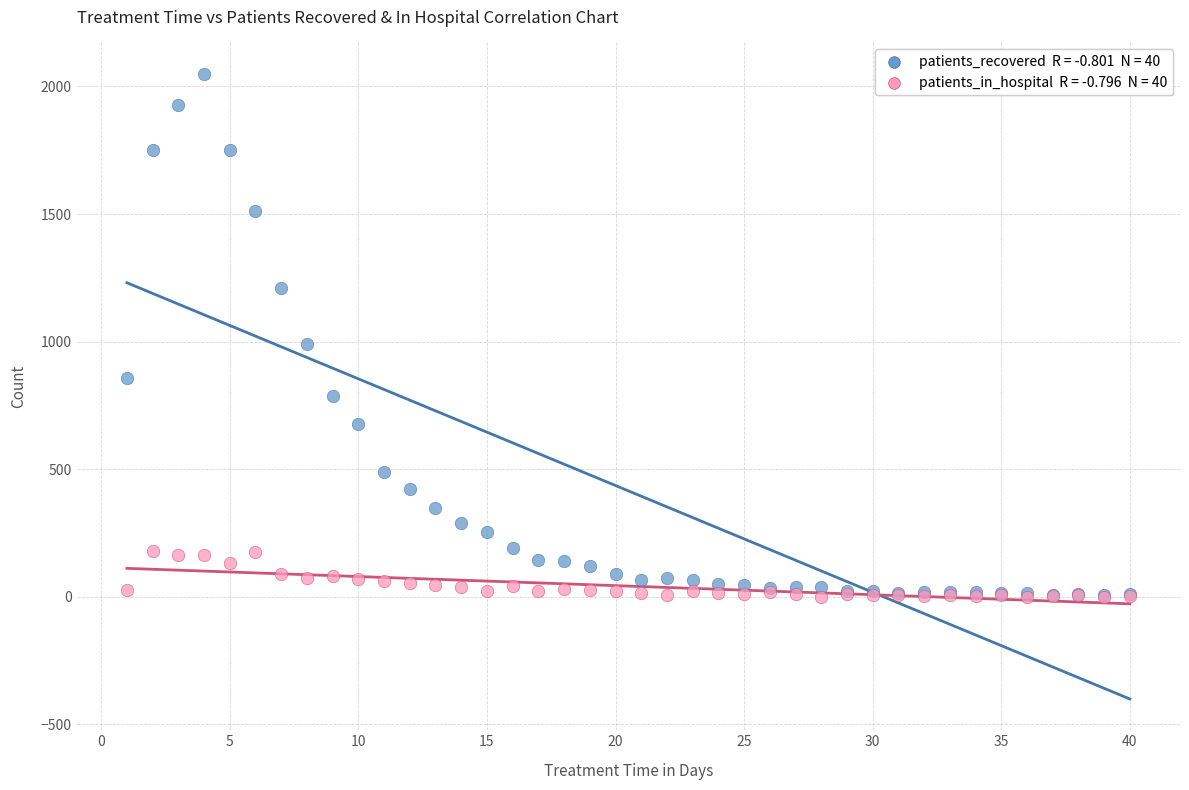

Across all series, what Y value is closest to 1025?

991